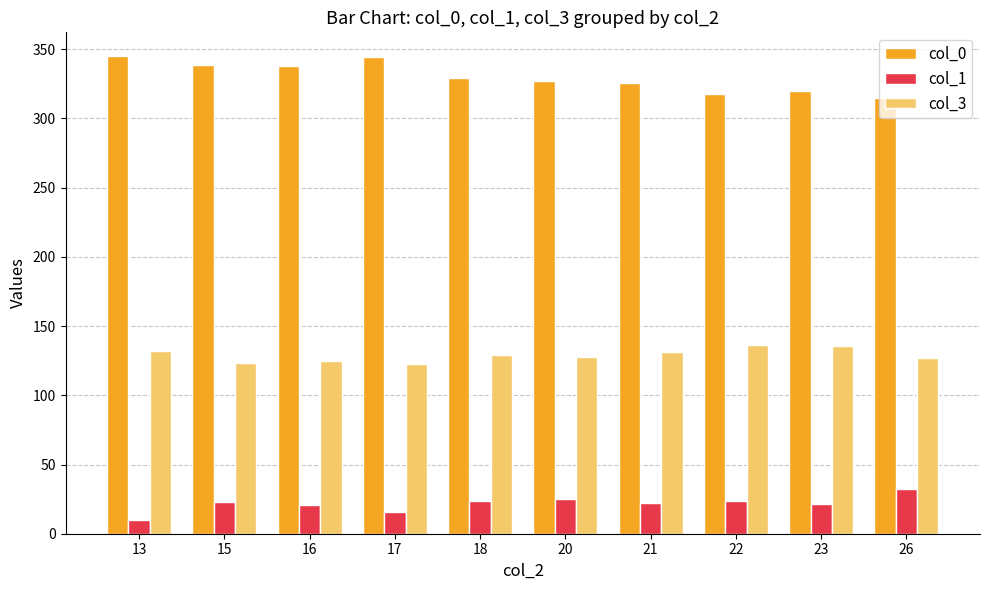

Which category has the lowest value across all series?

13